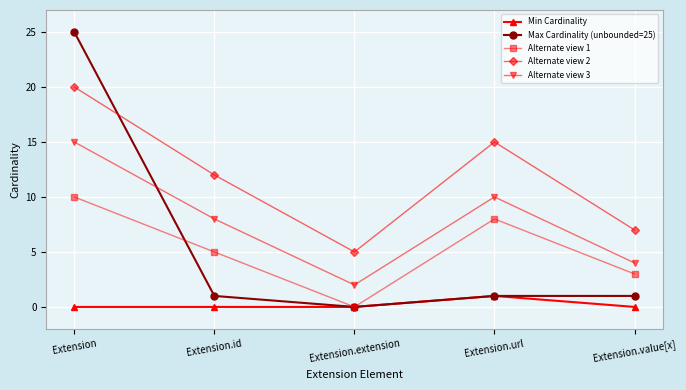

Rank the series by their maximum value, from highest to lowest.

Max Cardinality (unbounded=25), Alternate view 2, Alternate view 3, Alternate view 1, Min Cardinality